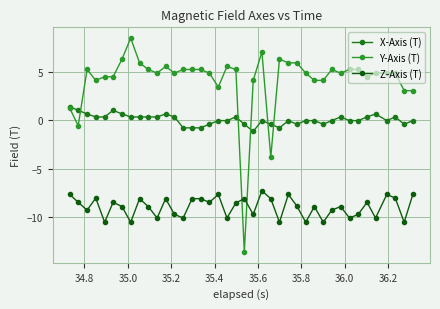

Rank the series by their maximum value, from lowest to highest.

Z-Axis (T), X-Axis (T), Y-Axis (T)